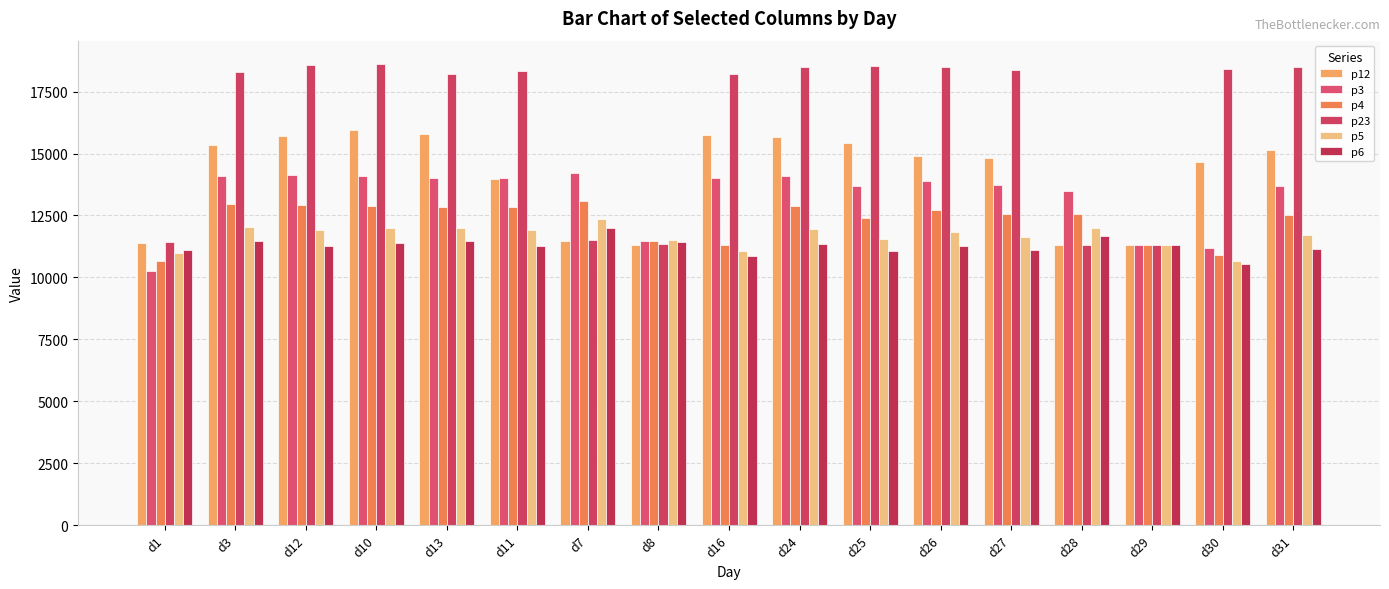

What is the highest value of the p5 series?

12375